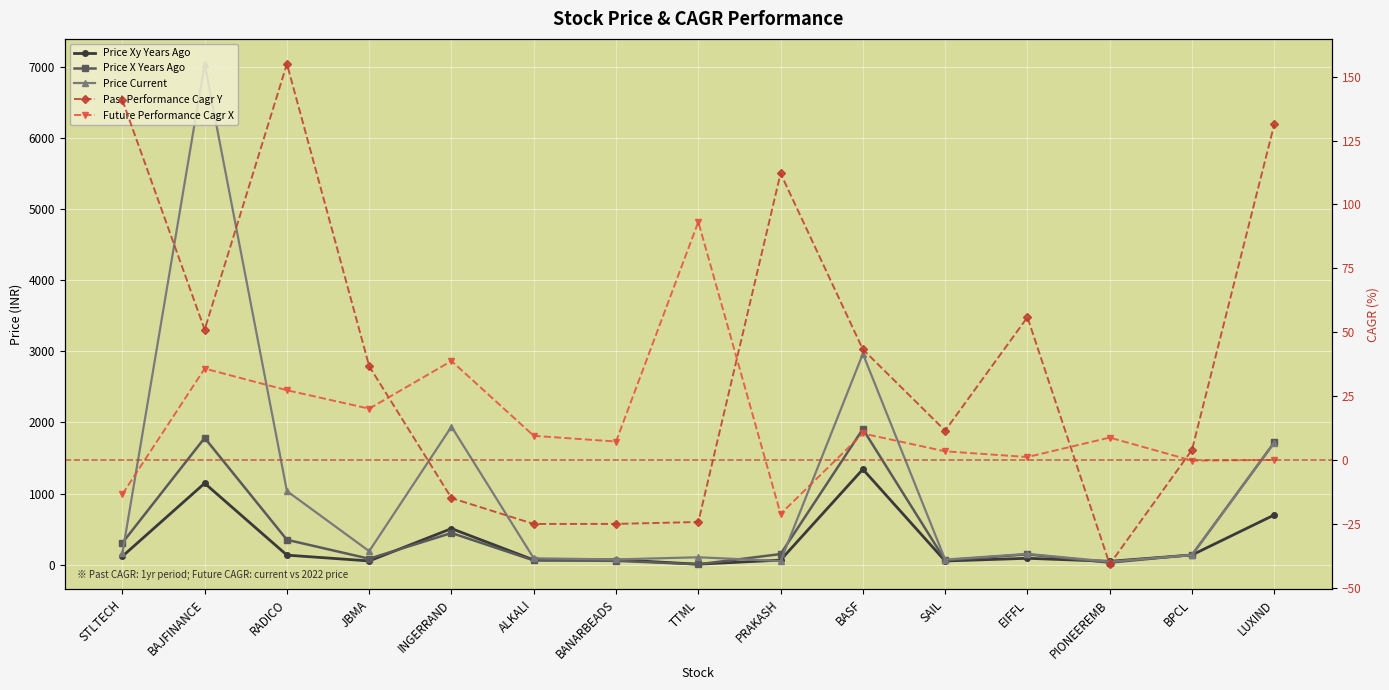

How many values in the Price X Years Ago series exceed 144?

8